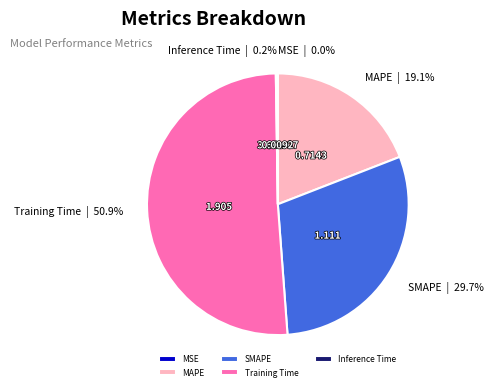

To the nearest percent, what portion does Training Time represent?

51%